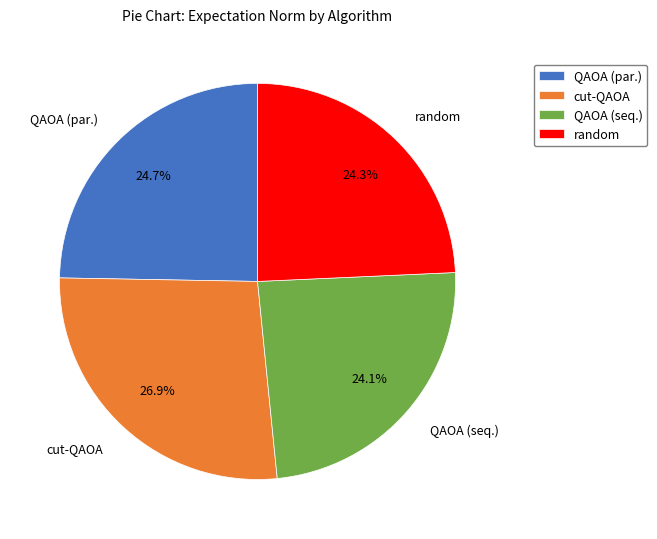

Which category has the biggest portion of the pie?

cut-QAOA